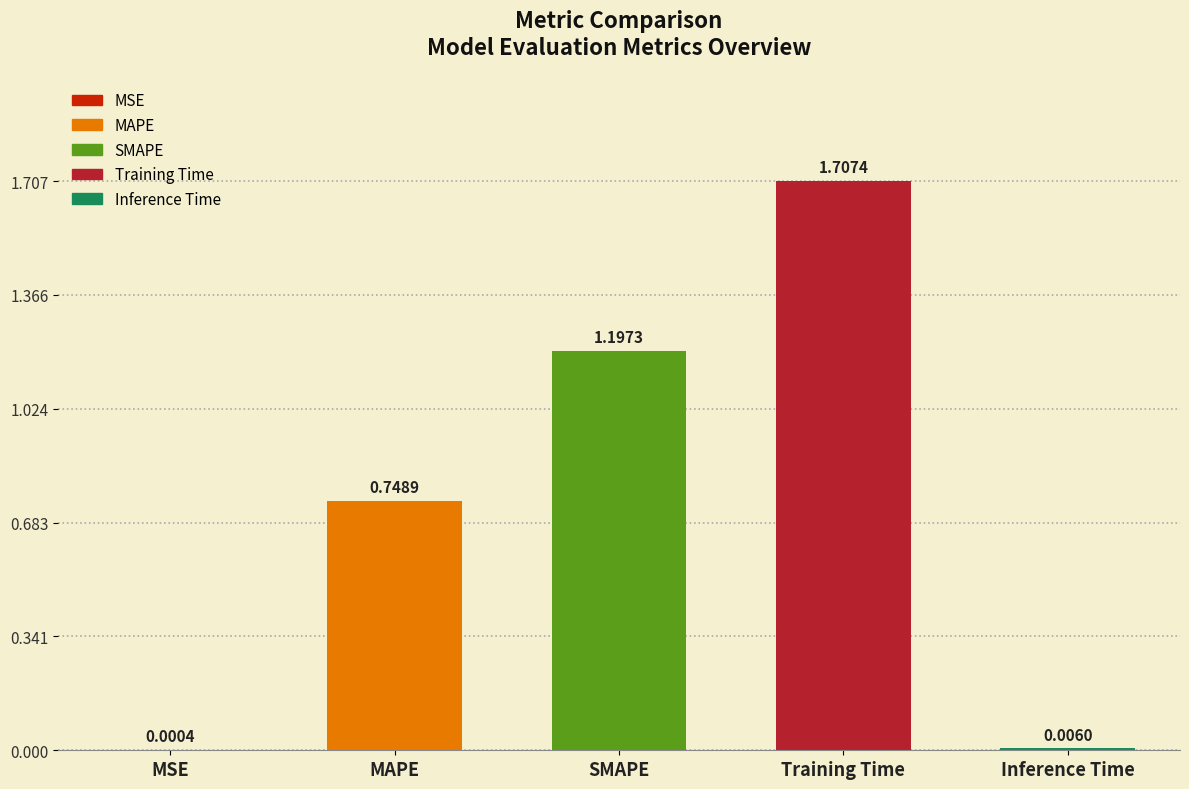

Reading left to right, transcribe all the data shown in this chart.

0.0	0.7	1.2	1.7	0.0